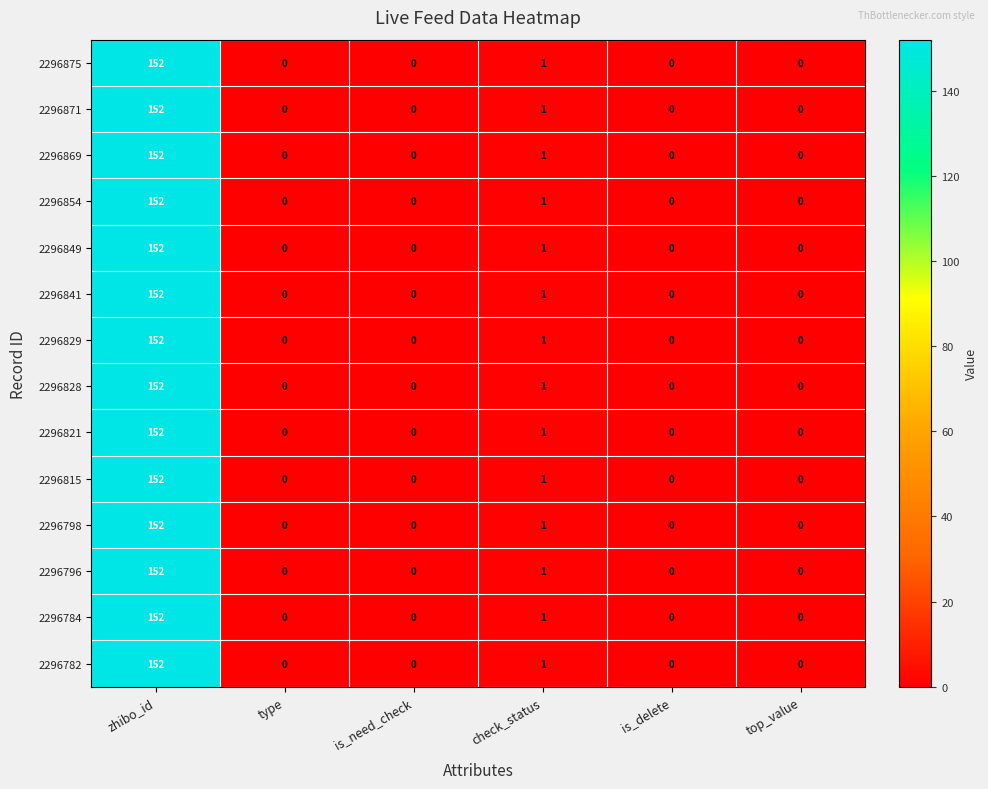

At which category is the sum across all series the highest?

zhibo_id